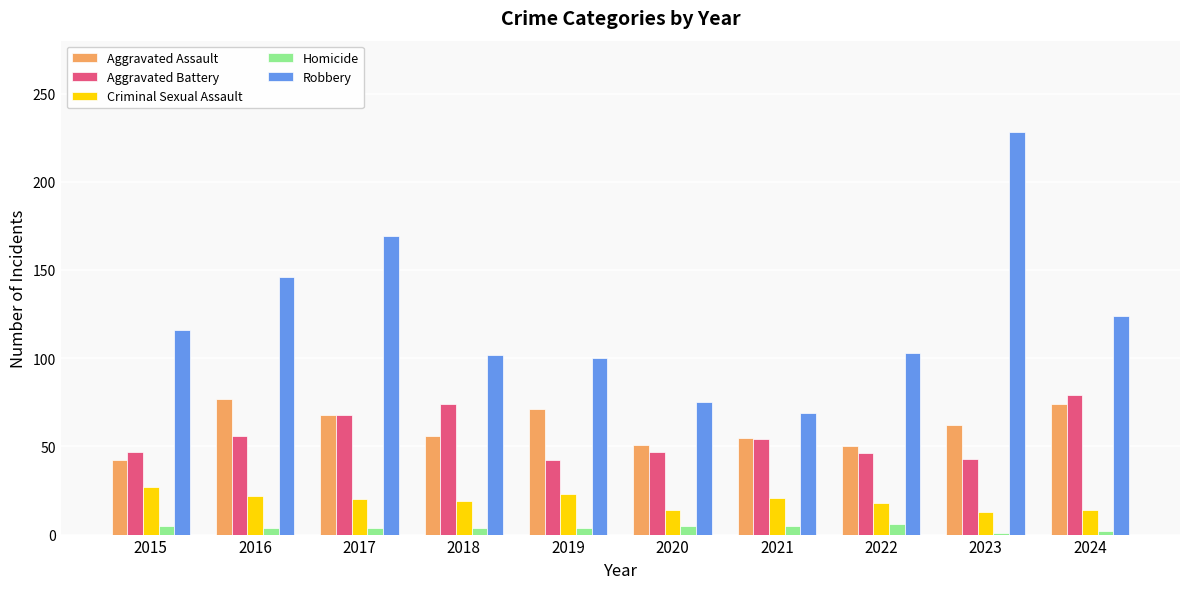

Does the chart contain stacked bars?

No